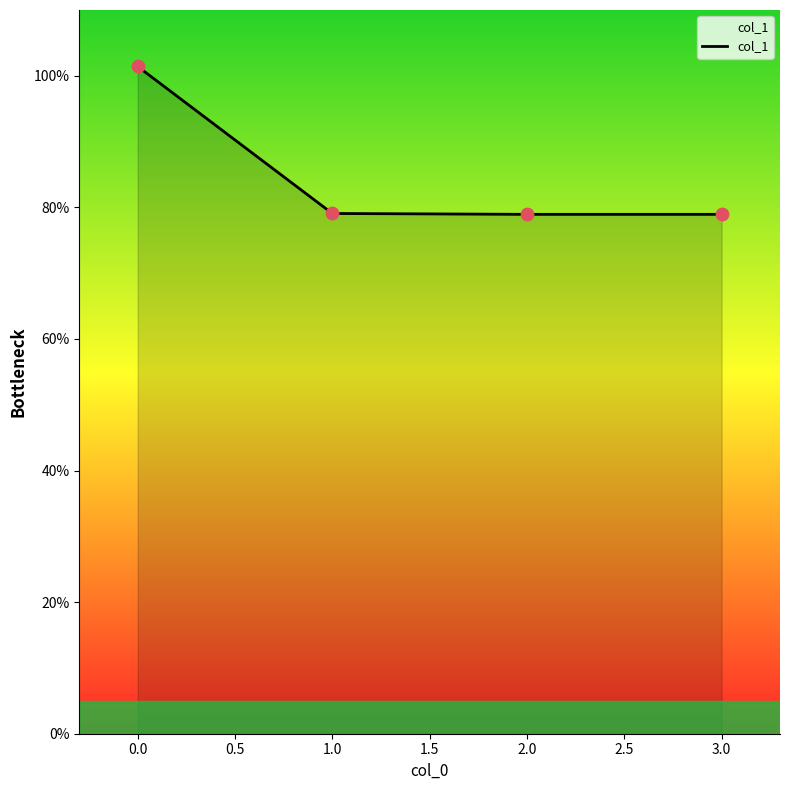

What is the change in value from 0.0 to 3.0?

-22.5